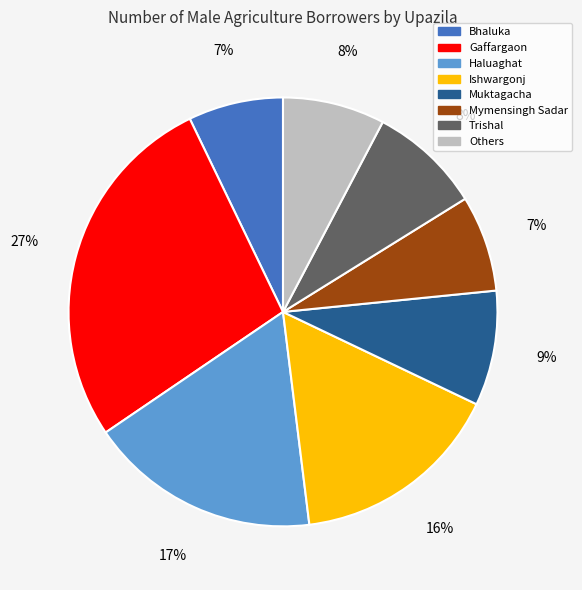

Which slice is the largest?

Gaffargaon